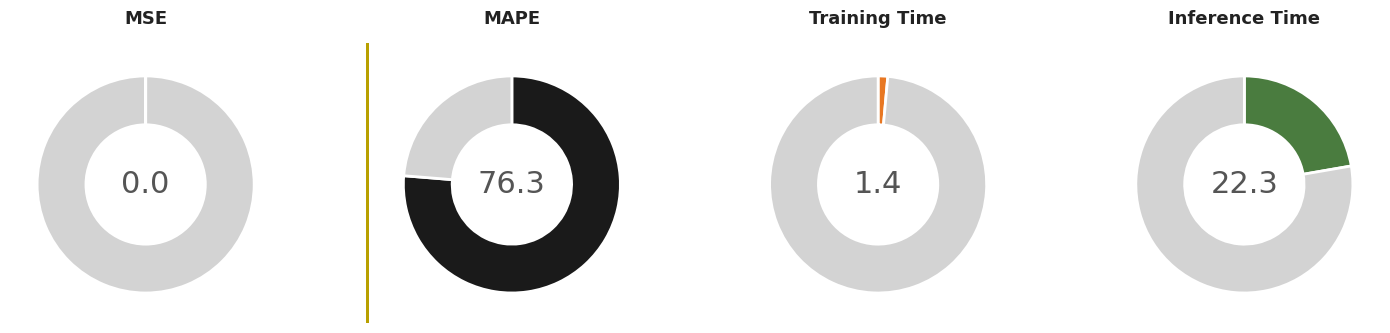

Is it true that Inference Time is 32% of the pie?

False